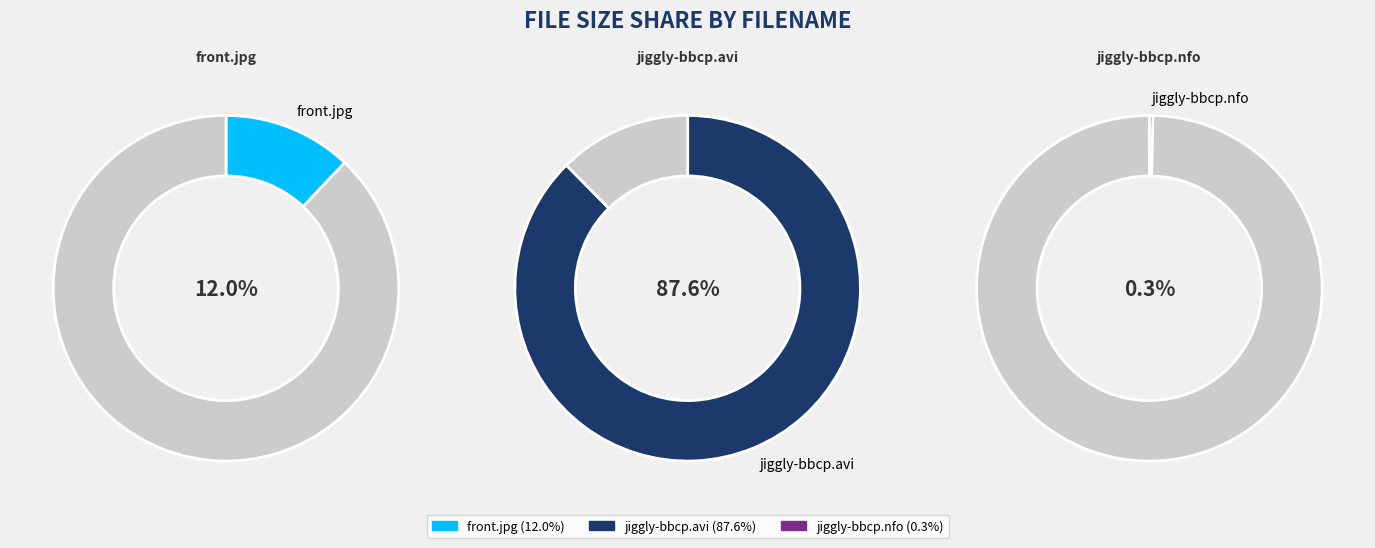

Between jiggly-bbcp.avi and front.jpg, which is larger?

jiggly-bbcp.avi